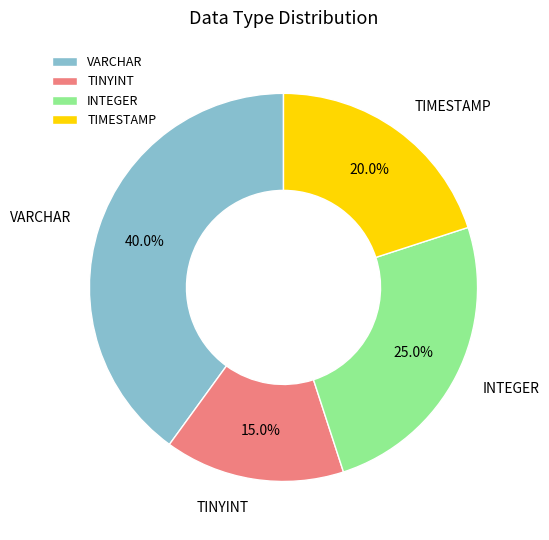

Between INTEGER and VARCHAR, which is larger?

VARCHAR